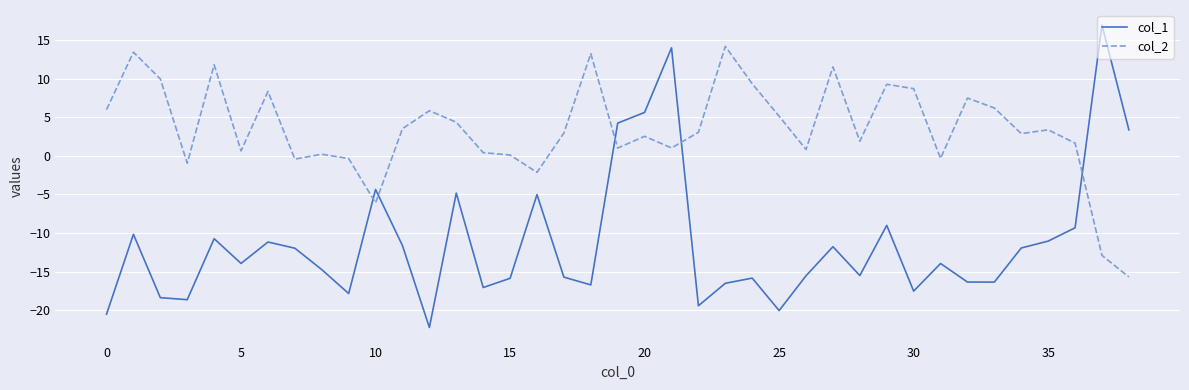

What are all the series names shown in the legend?

col_1, col_2